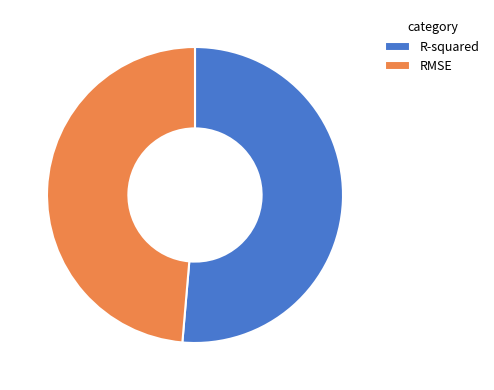

The RMSE slice represents 49% of the pie. True or false?

True